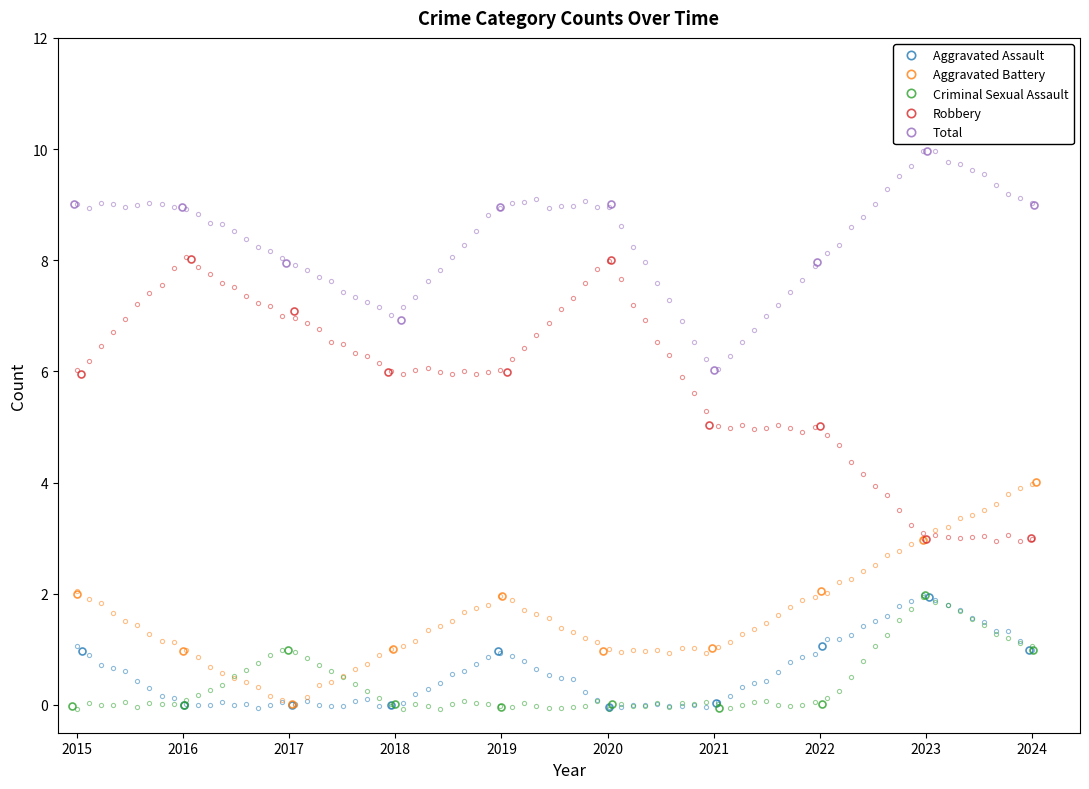

Read the Robbery value at 2015.

5.9